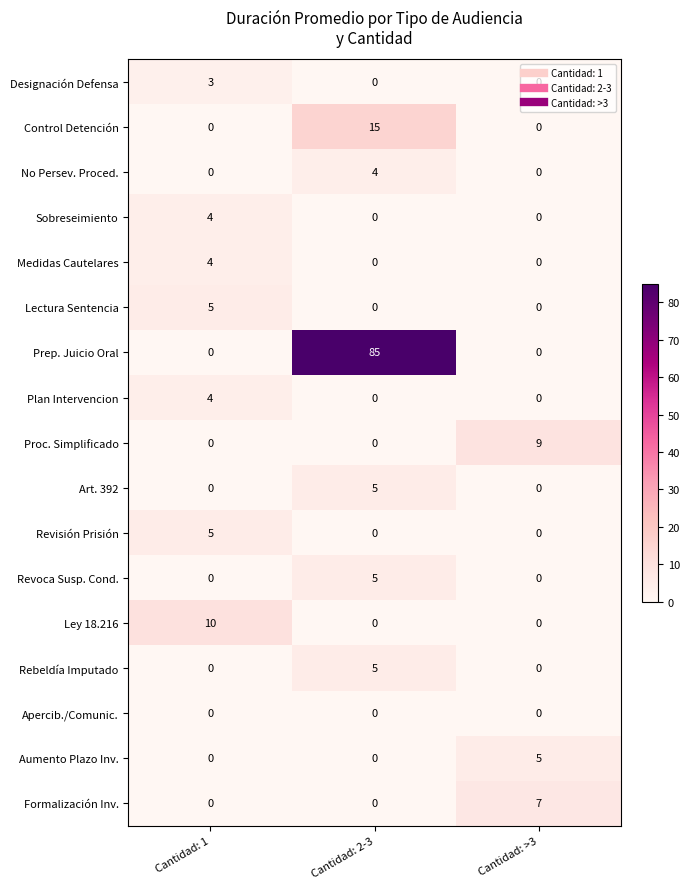

True or false: Rebeldía Imputado has a value of 5 at Cantidad: 2-3.

True